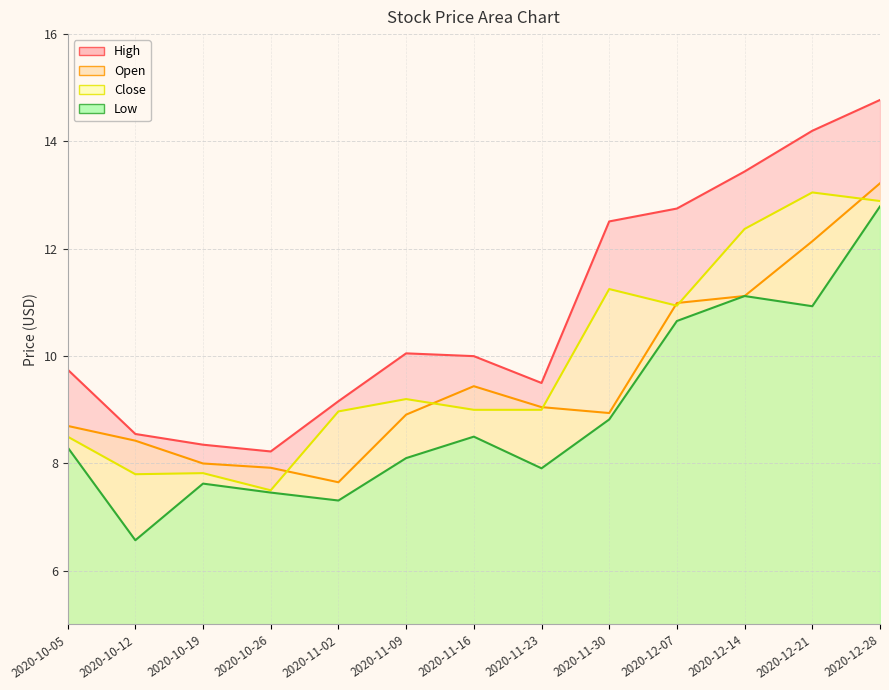

Where is Open nearest to the value 10?

2020-11-16